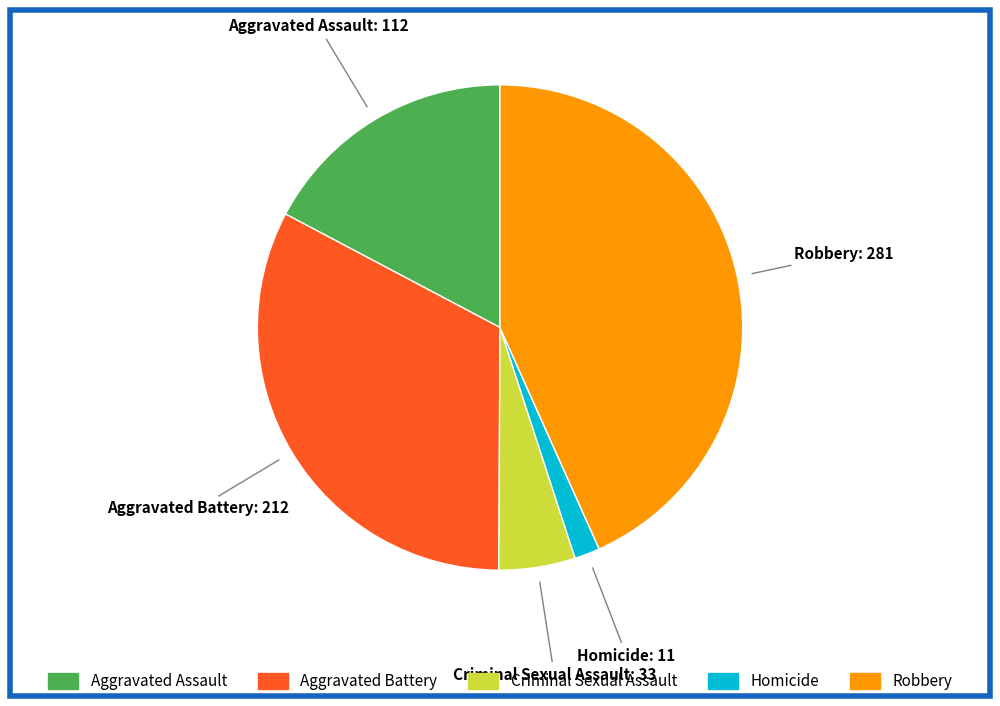

Between Homicide and Criminal Sexual Assault, which is larger?

Criminal Sexual Assault